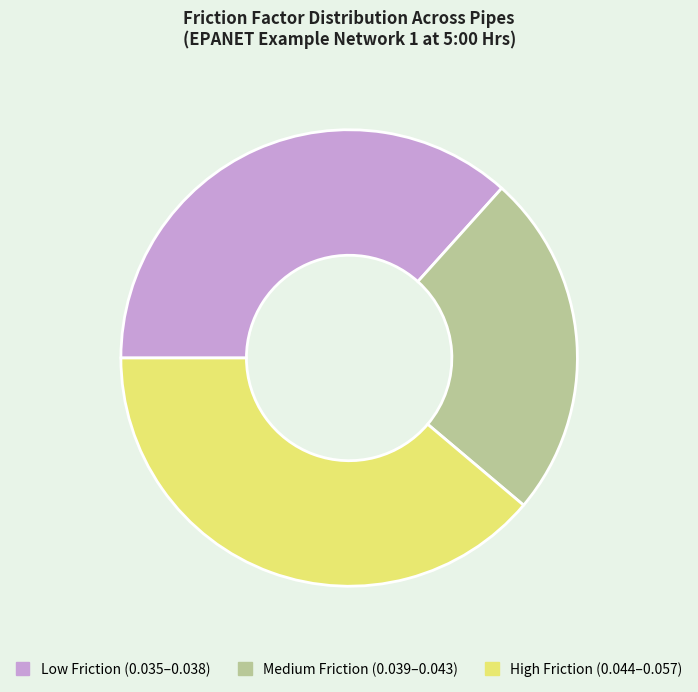

Is there a majority slice in this chart?

No